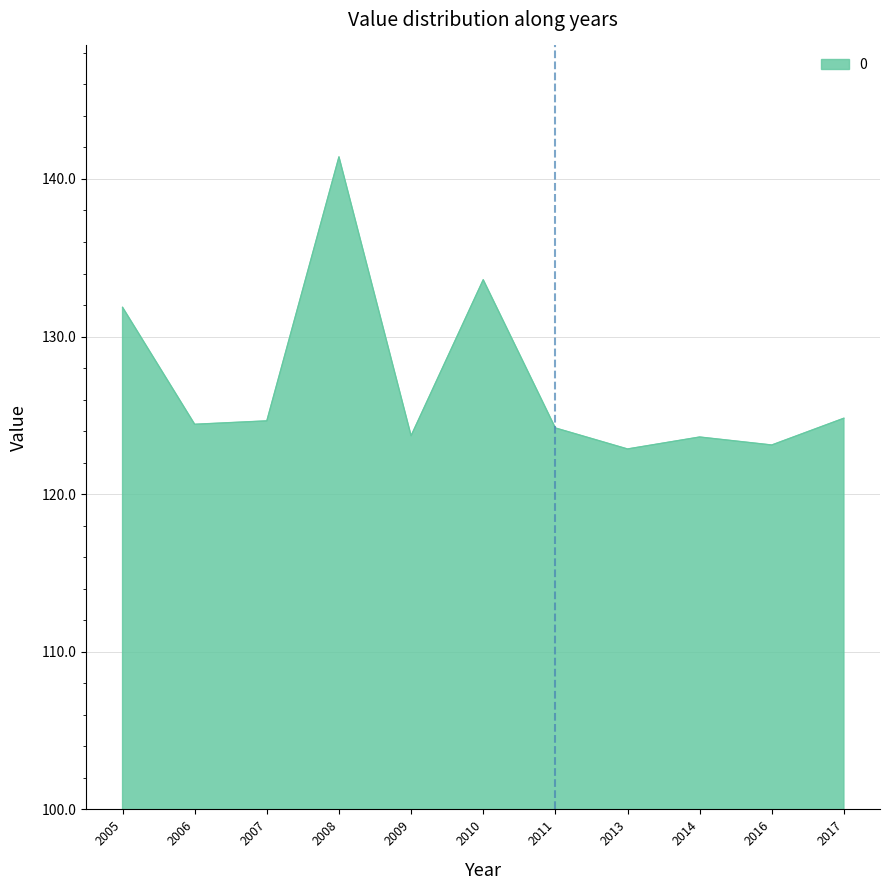

Which category has the highest value across all series?

2008